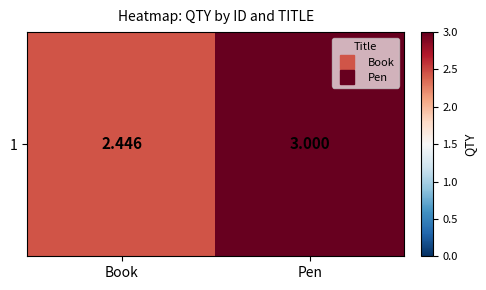

Count the values in the range 2 to 3.

2